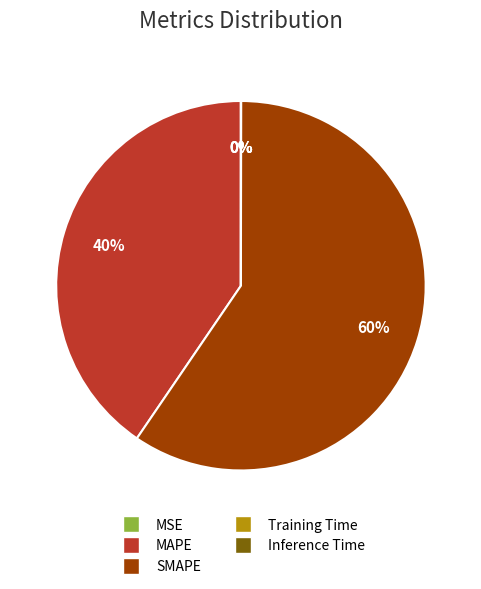

To the nearest percent, what is the average slice percentage?

20%